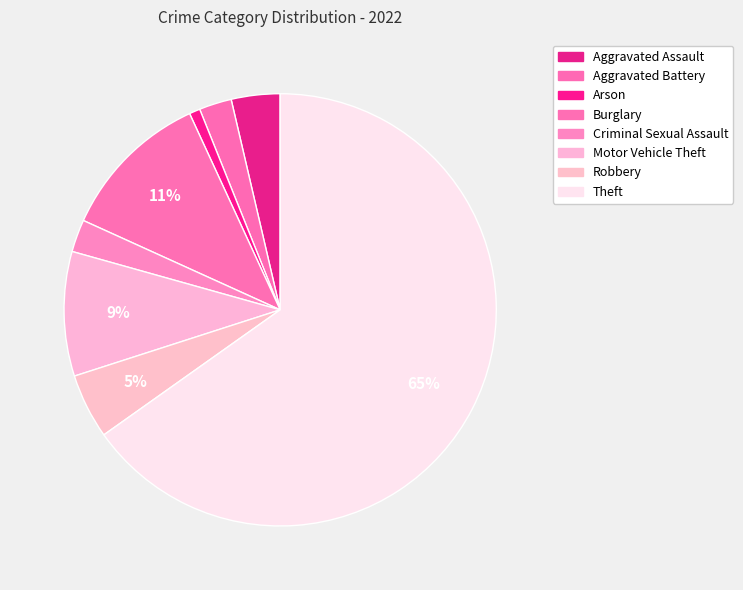

Which category has the biggest portion of the pie?

Theft